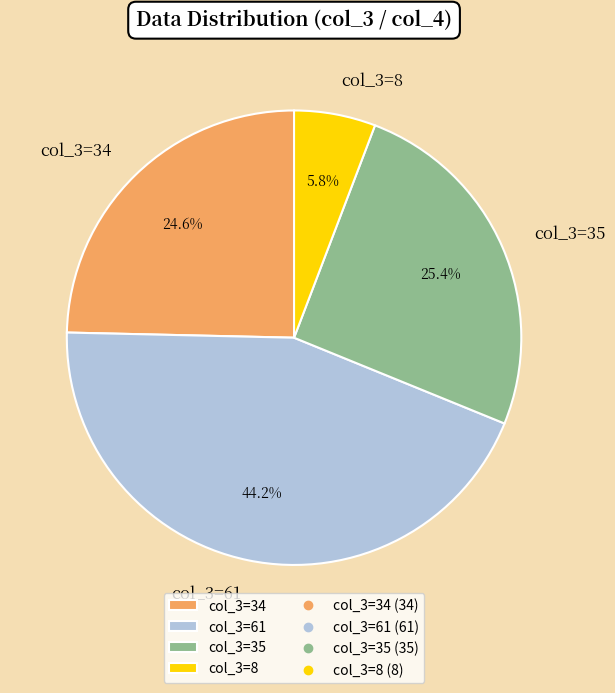

Approximately how many times larger is the value at col_3=35 compared to col_3=8?

4.4